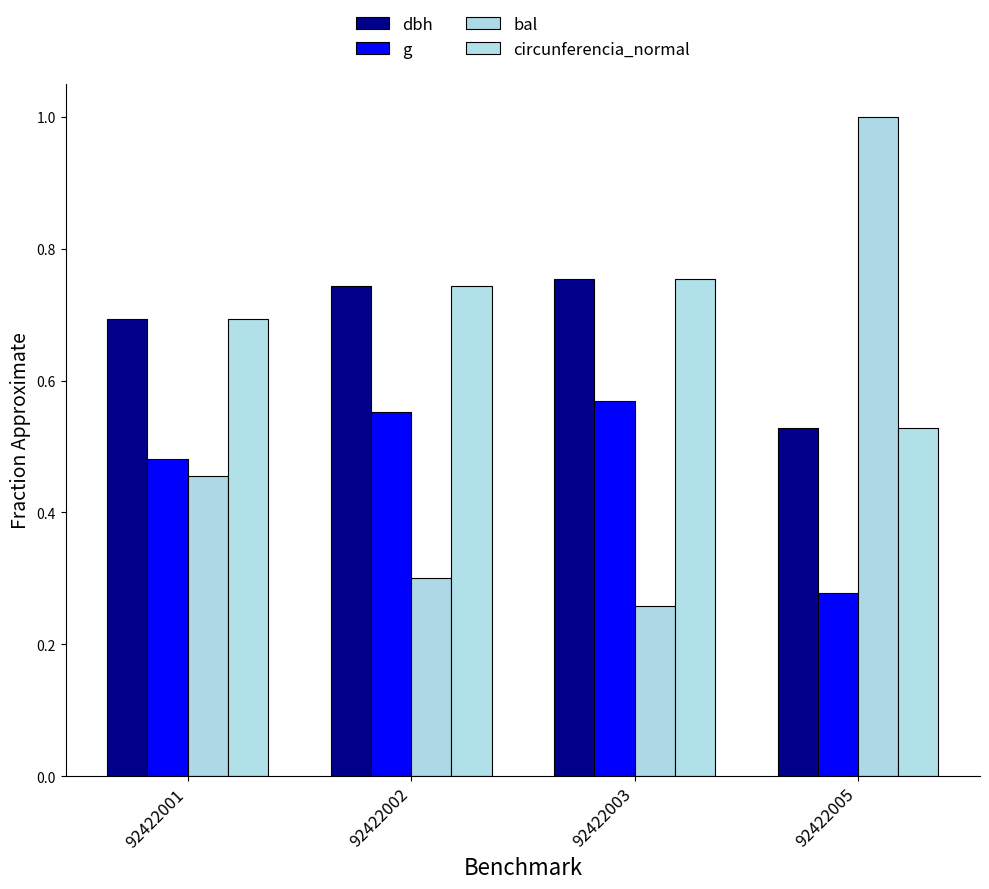

Is it true that g equals 0.7 at 92422001?

False